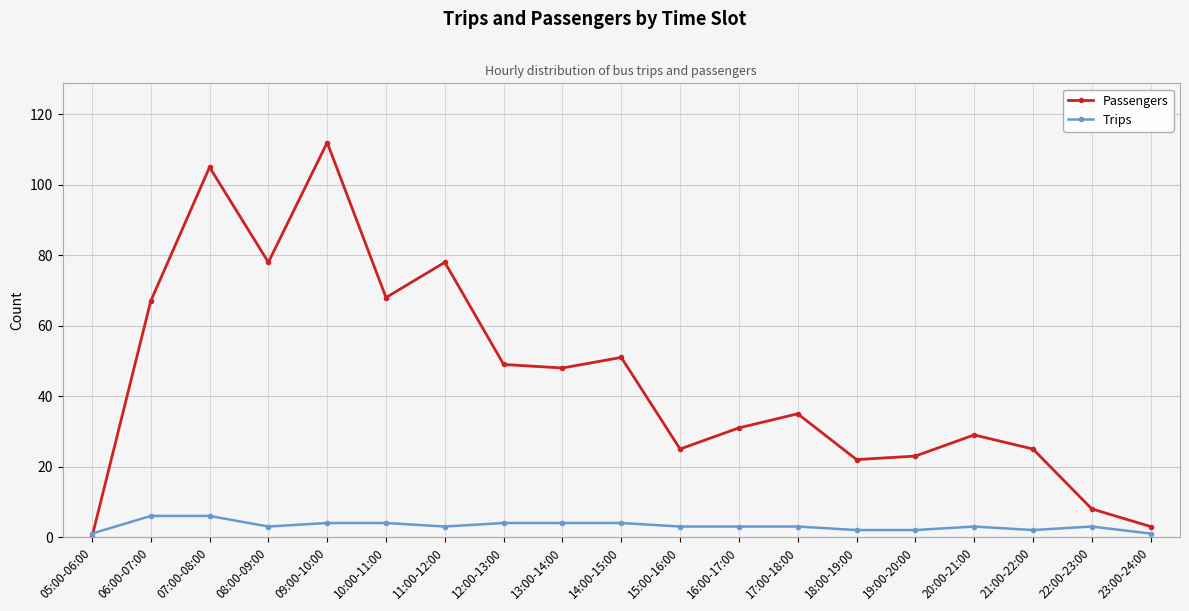

Which category has the lowest value in the Passengers series?

05:00-06:00